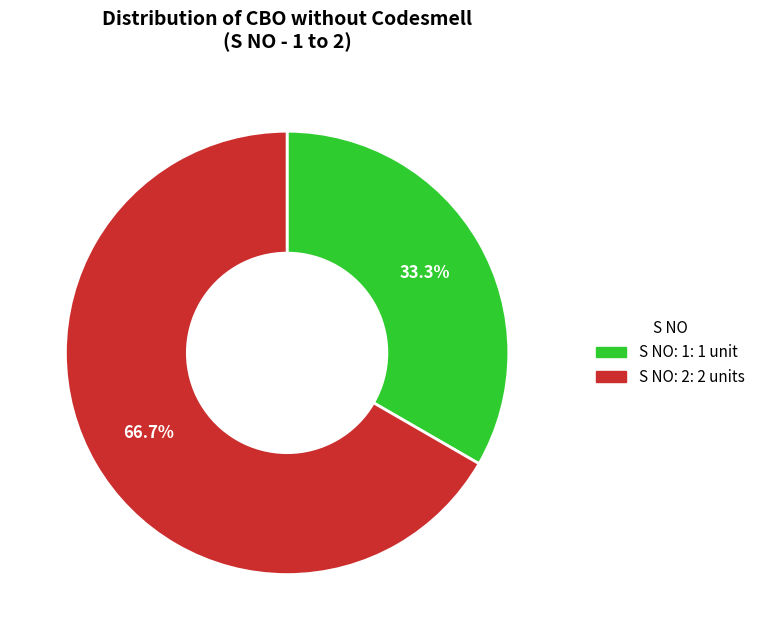

Does S NO: 1 account for over 50% of the chart?

No